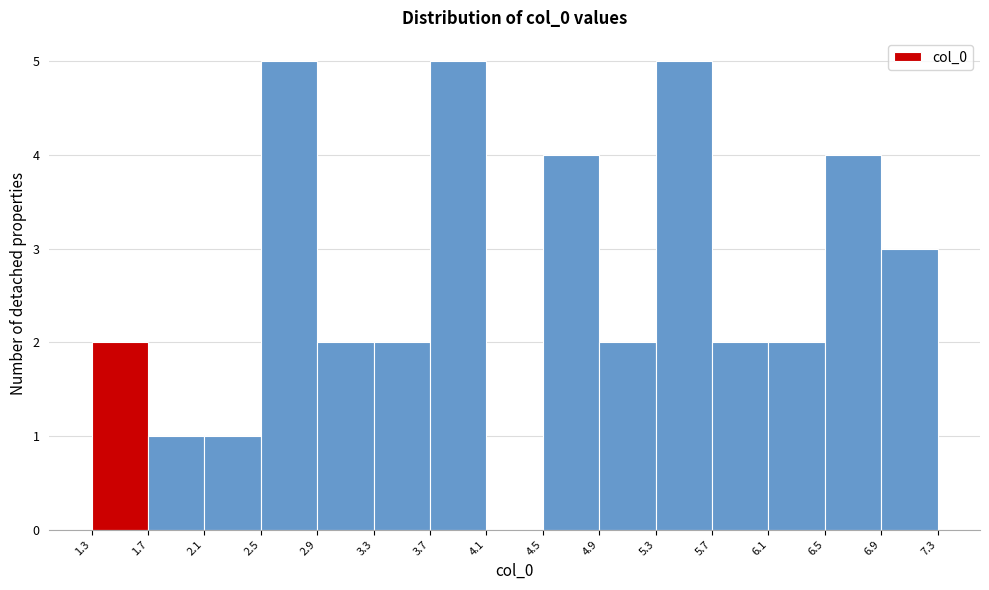

Reading left to right, list every bar in this chart as the range it spans on the x-axis followed by its height. The values are not printed on the chart, so give them approximately, as read against the axis.

1.3 to 1.7: 2
1.7 to 2.1: 1
2.1 to 2.5: 1
2.5 to 2.9: 5
2.9 to 3.3: 2
3.3 to 3.7: 2
3.7 to 4.1: 5
4.1 to 4.5: 0
4.5 to 4.9: 4
4.9 to 5.3: 2
5.3 to 5.7: 5
5.7 to 6.1: 2
6.1 to 6.5: 2
6.5 to 6.9: 4
6.9 to 7.3: 3